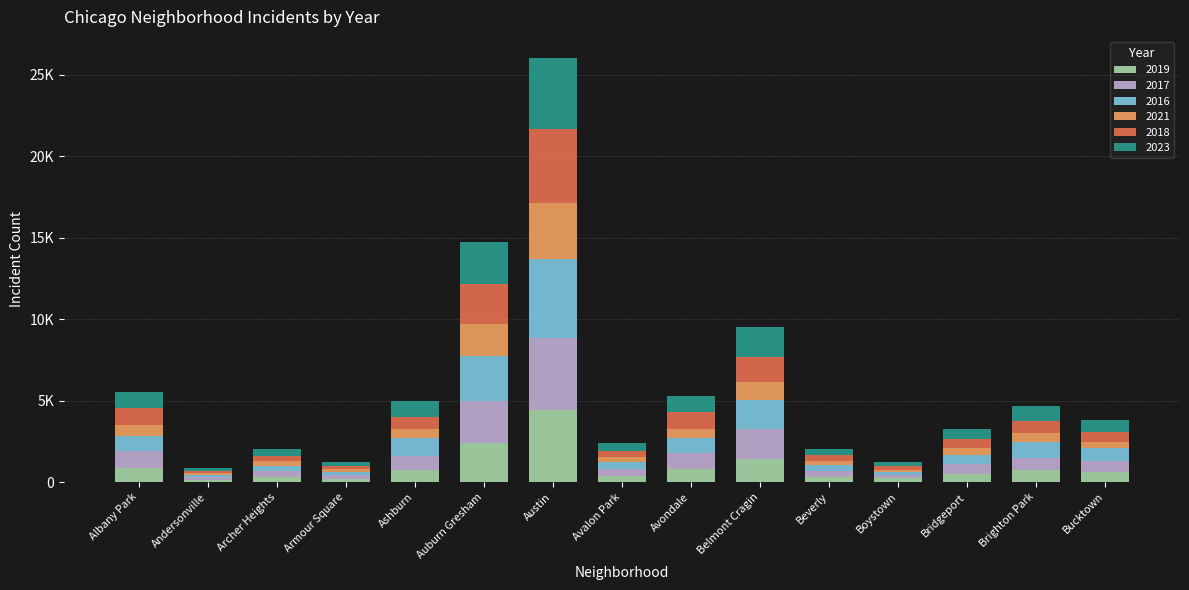

What is the sum of all 2023 values?

16019